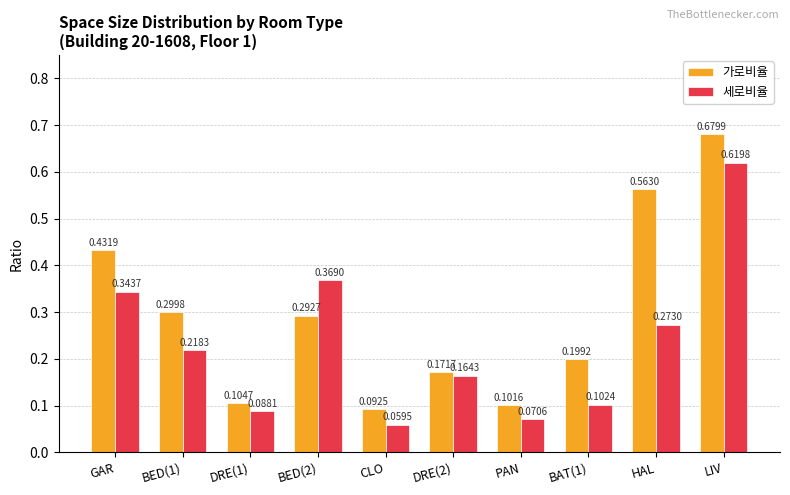

Rank the series at DRE(2) from lowest to highest value.

세로비율, 가로비율